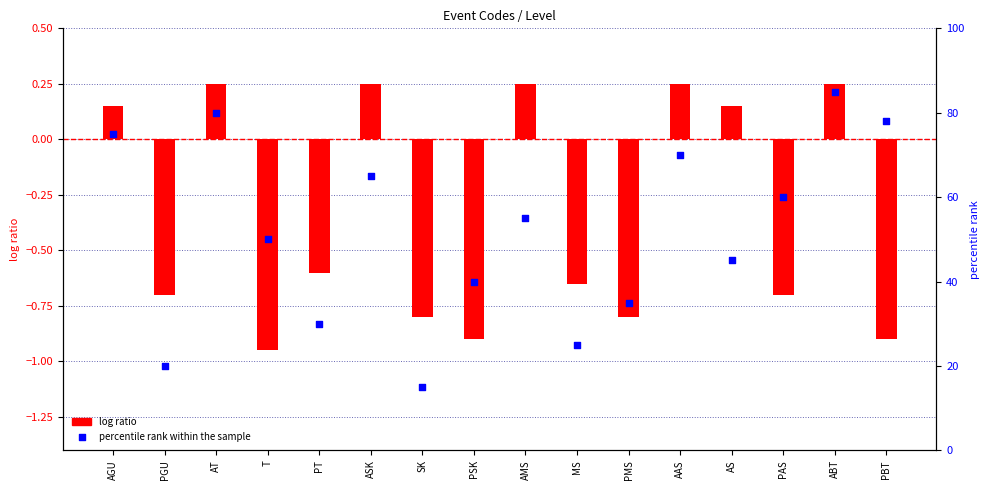

At which category is the sum across all series the highest?

ABT